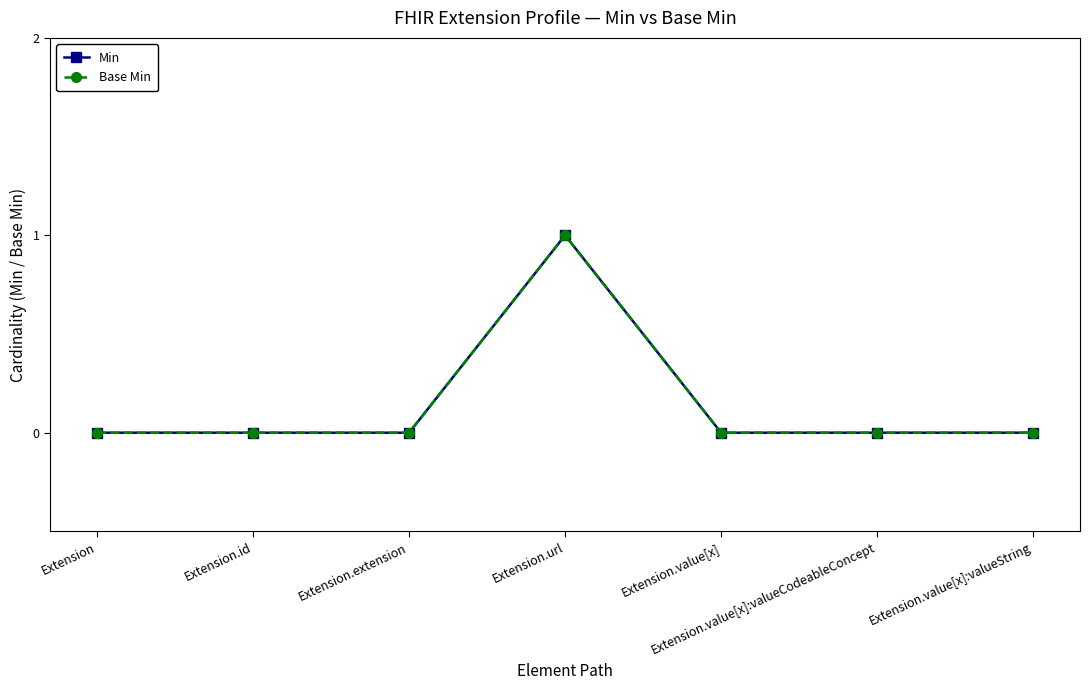

Is it true that Min equals 0 at Extension?

True